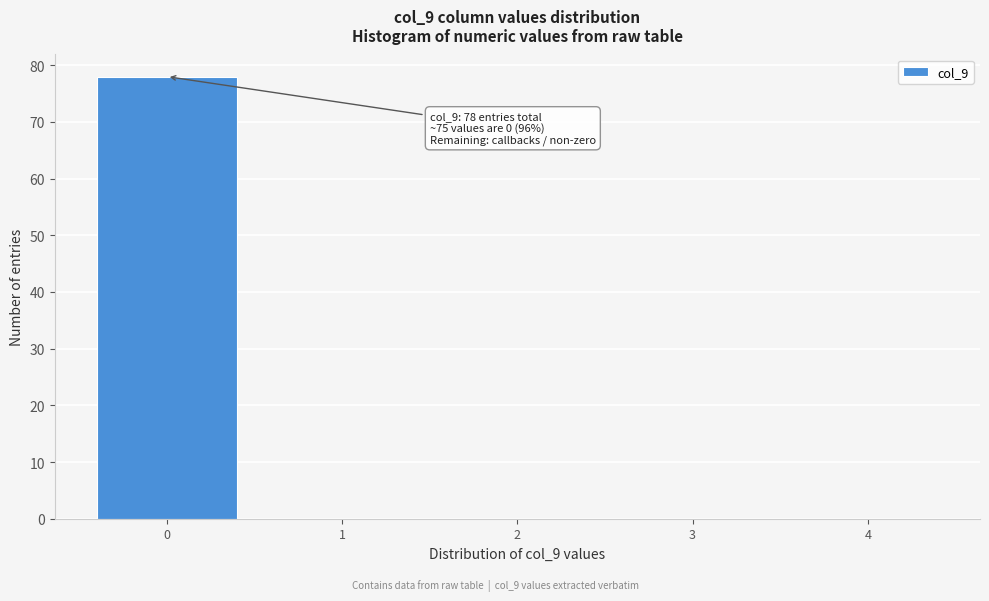

Over which range of the x-axis is the bar tallest?

-0.5 to 0.5